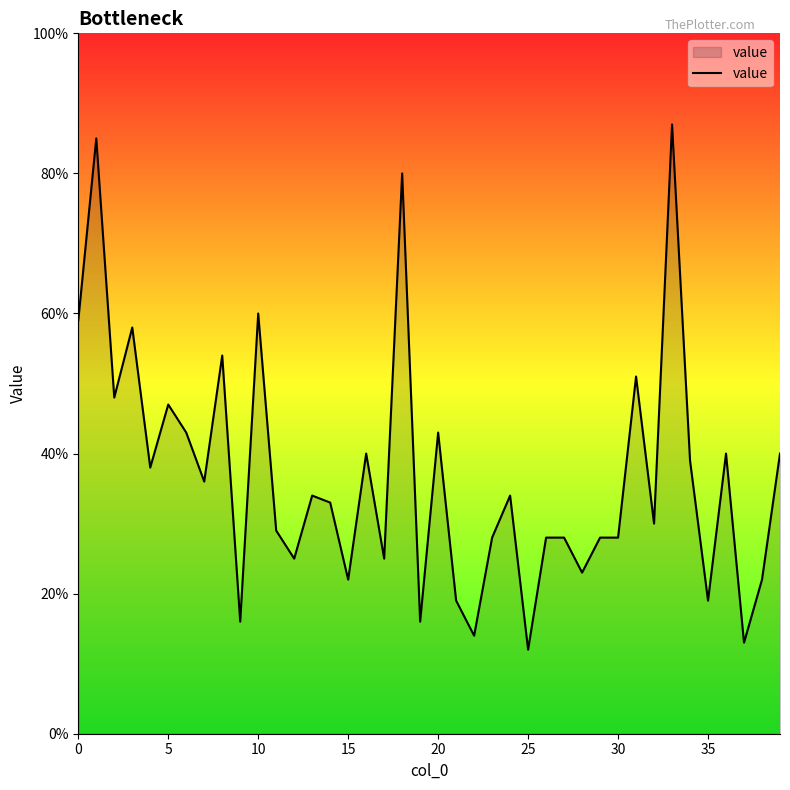

Is this an area chart (filled region under the line)?

Yes